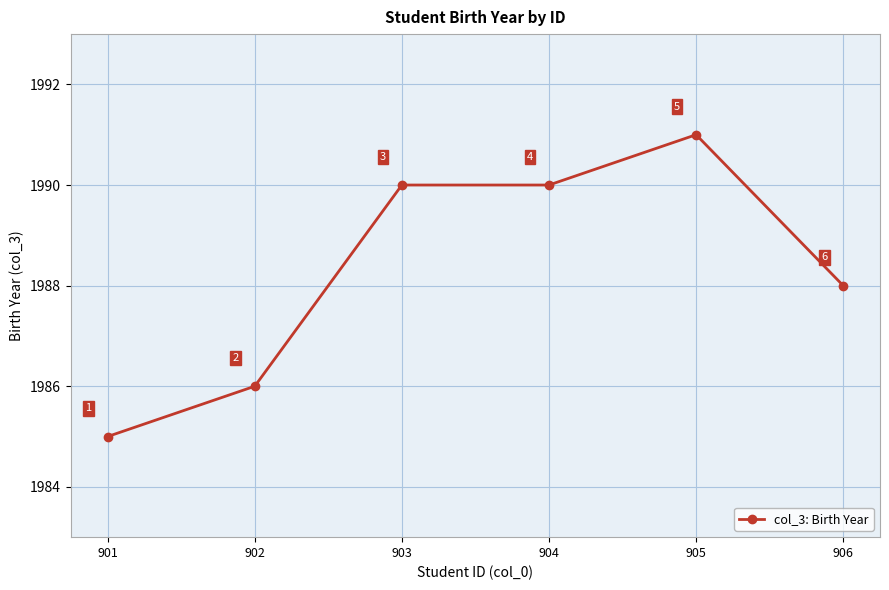

What is the difference between the second highest and minimum values?

5